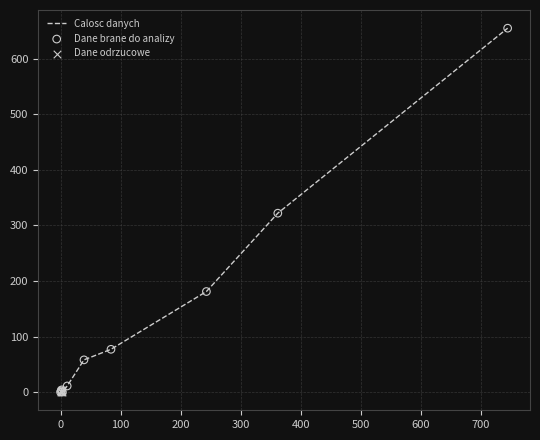

What is the maximum value shown in the chart?

655